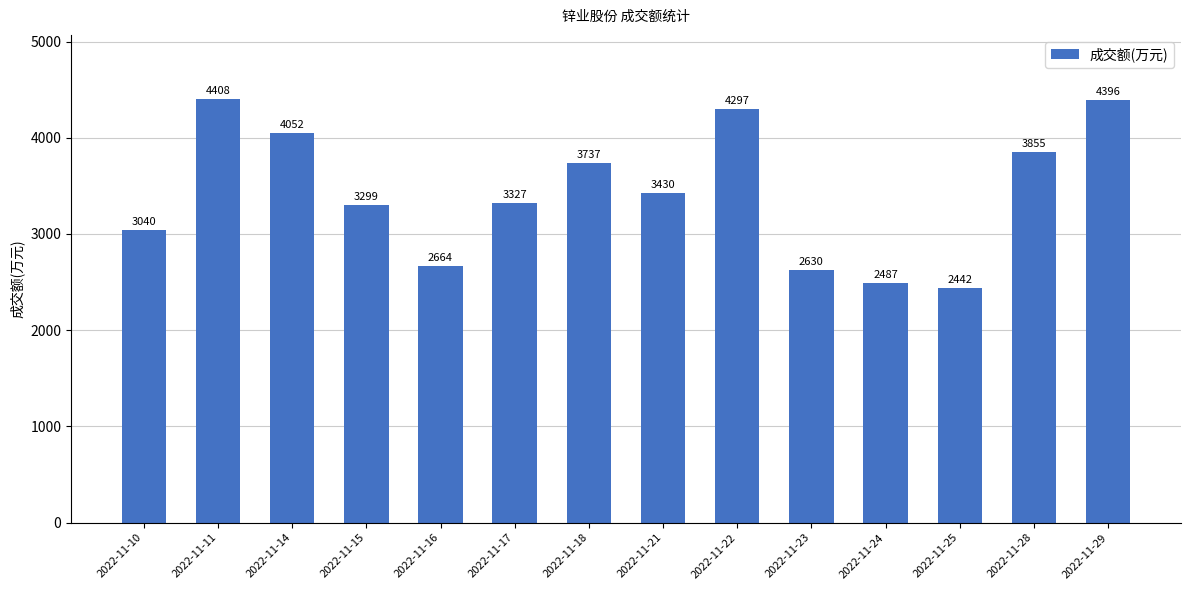

What is the sum of the values at 2022-11-17 and 2022-11-29?

7723